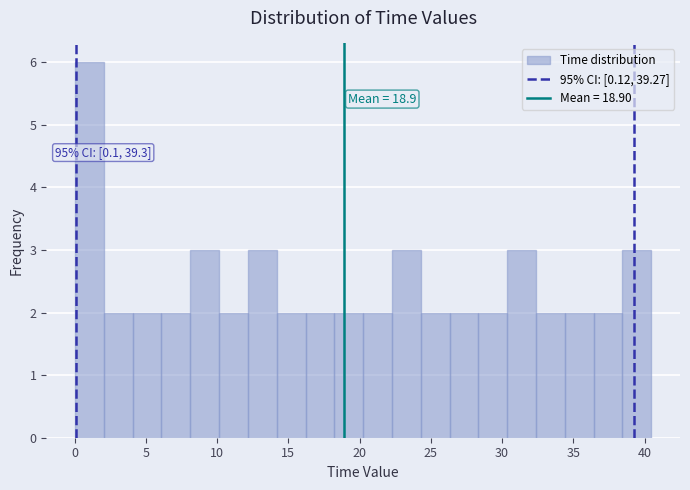

Over which range of the x-axis is the bar tallest?

0.0 to 2.0